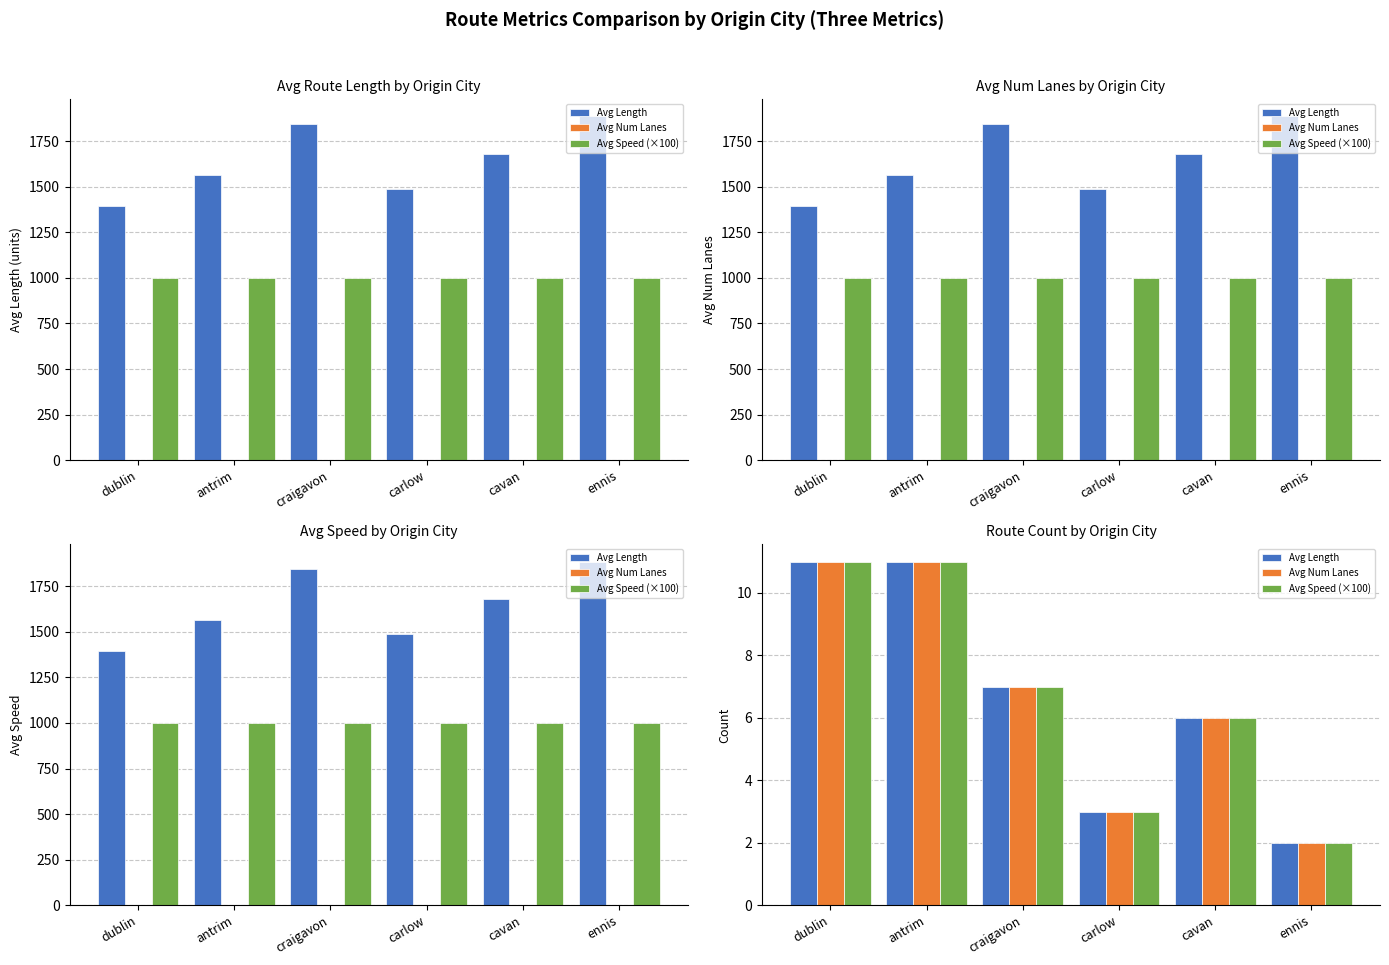

How many values in the Avg Length series are below 7?

3